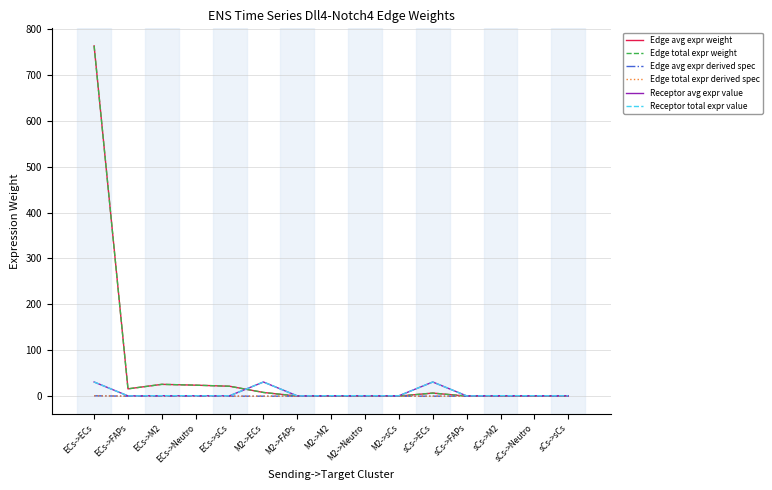

Does the chart have visible grid lines?

Yes